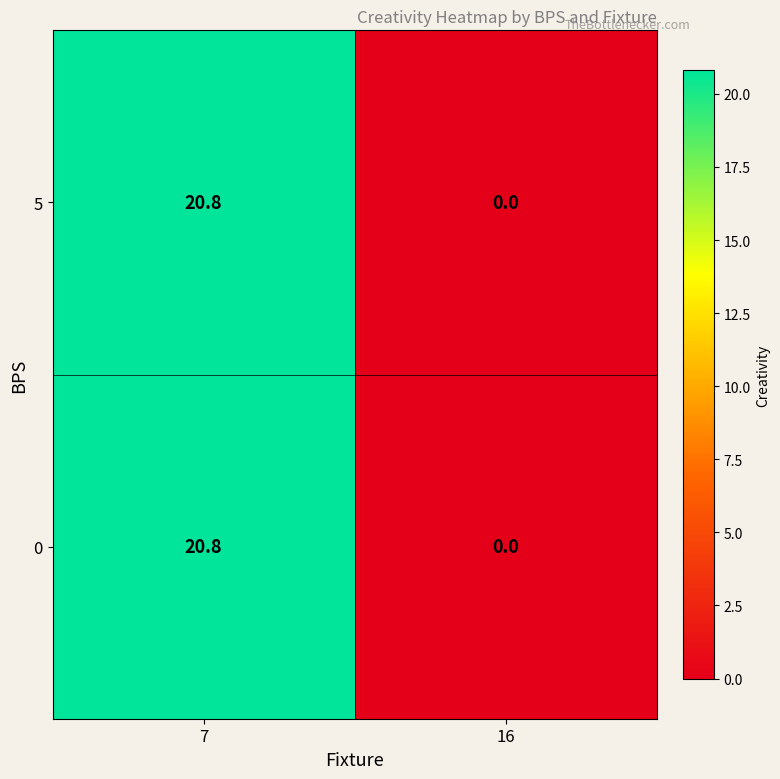

What is the sum of all 0 values?

20.8